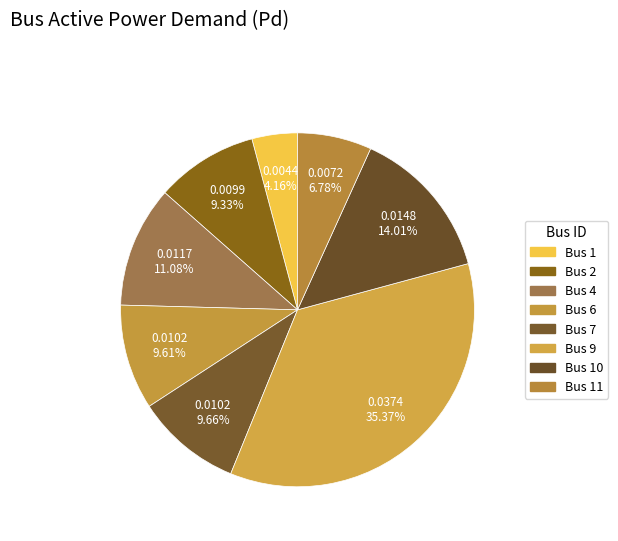

What is the largest slice in the pie chart?

Bus 9